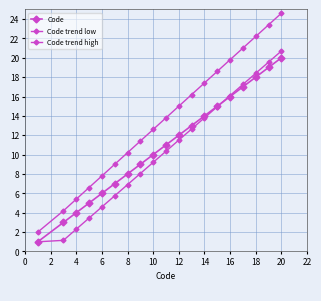

True or false: Code trend high and Code intersect in this chart.

False